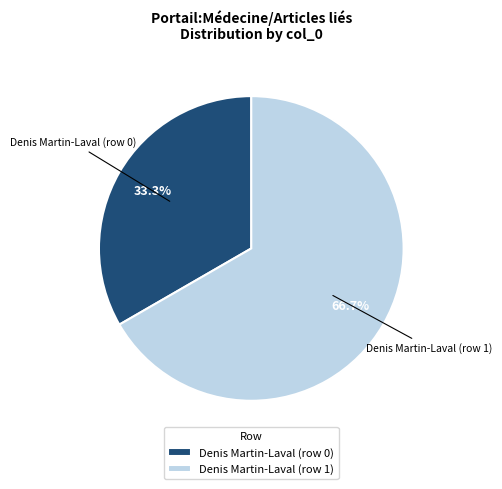

Between Denis Martin-Laval (row 0) and Denis Martin-Laval (row 1), which is larger?

Denis Martin-Laval (row 1)